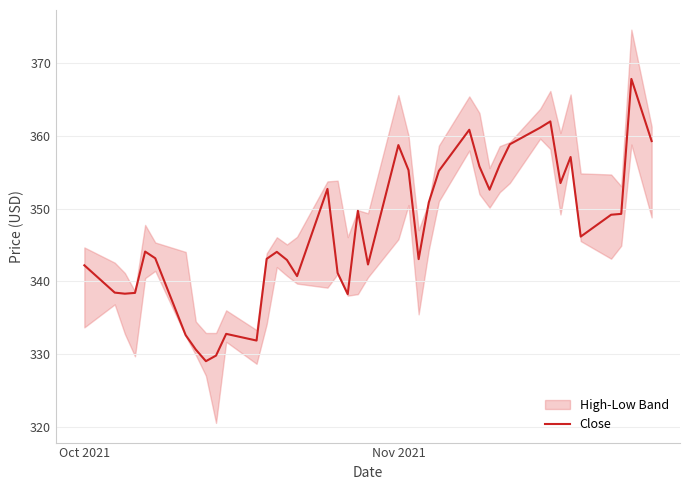

What is the highest value of the Close series?

367.9